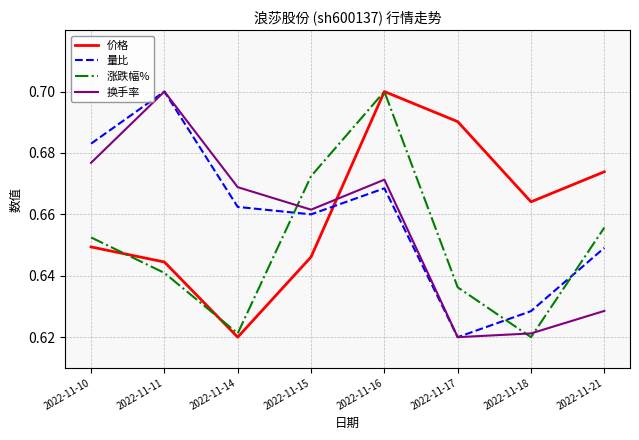

Is the value of 涨跌幅% at 2022-11-18 greater than the value of 价格 at 2022-11-17?

No